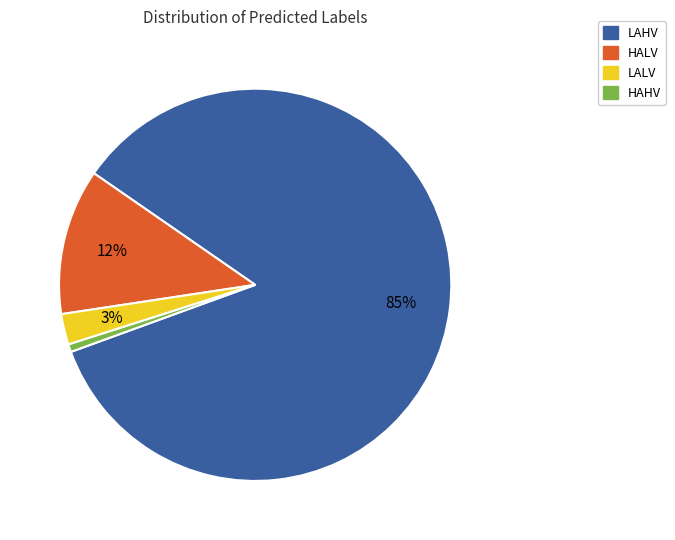

Rank the categories by value from highest to lowest.

LAHV, HALV, LALV, HAHV